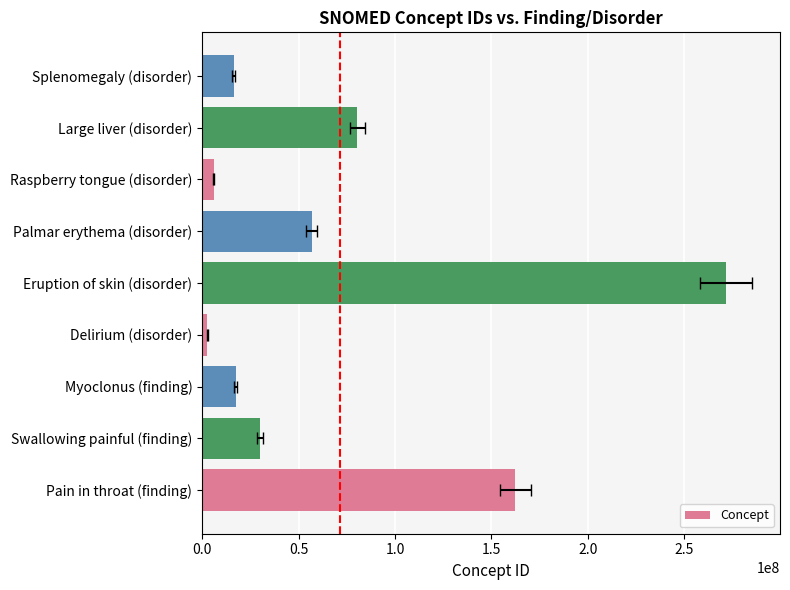

What is the sum of all values?

644332043